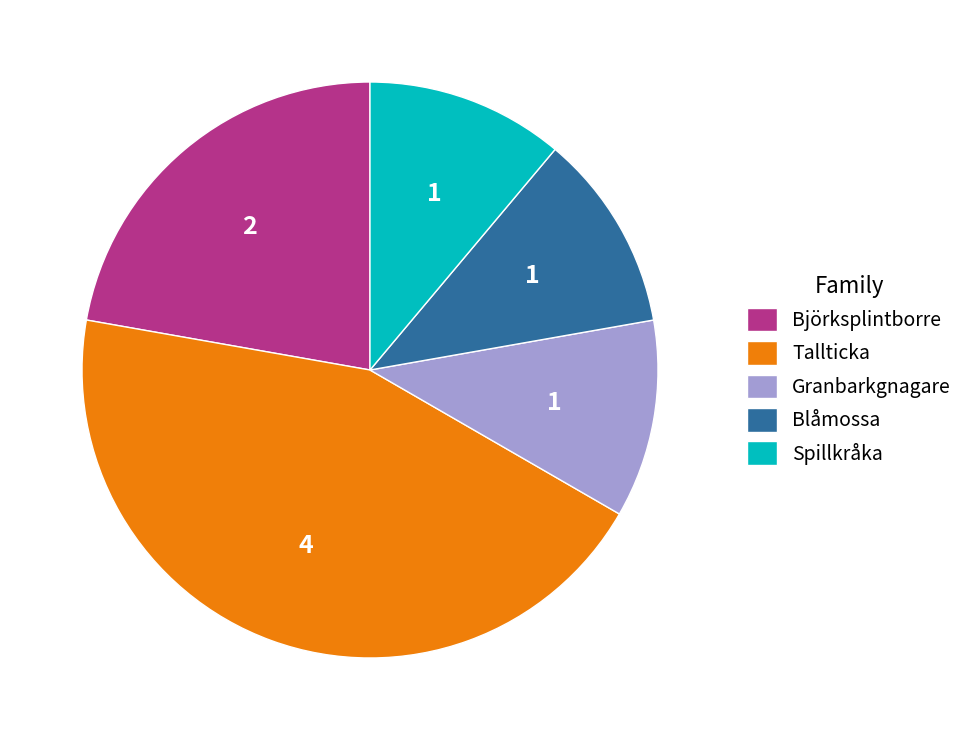

Is Blåmossa the majority of the pie?

No